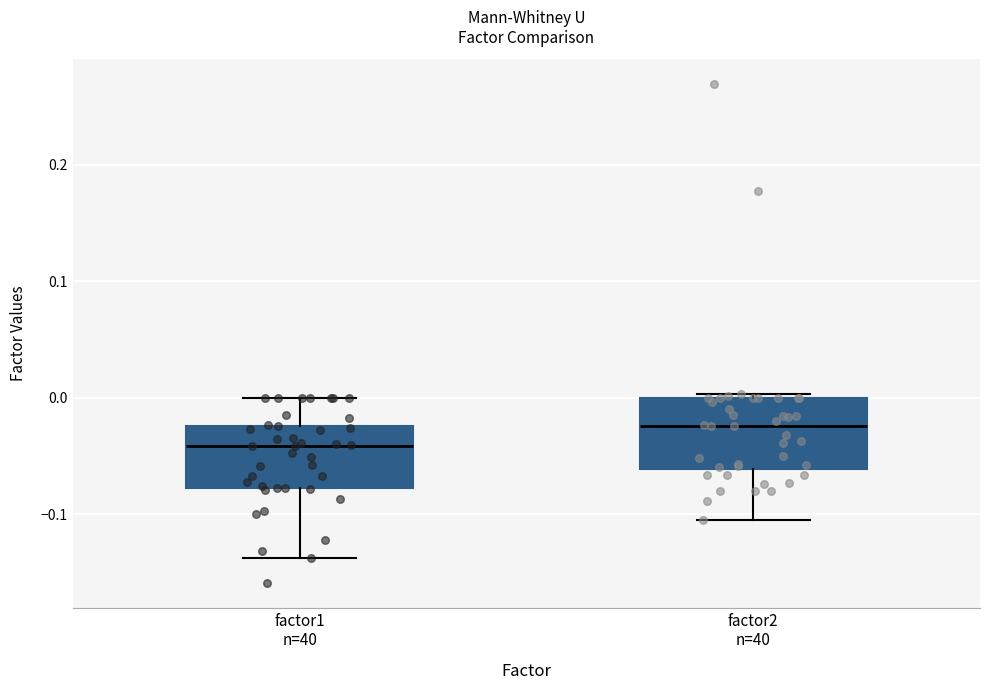

Which box has the lowest median line?

factor1 n=40